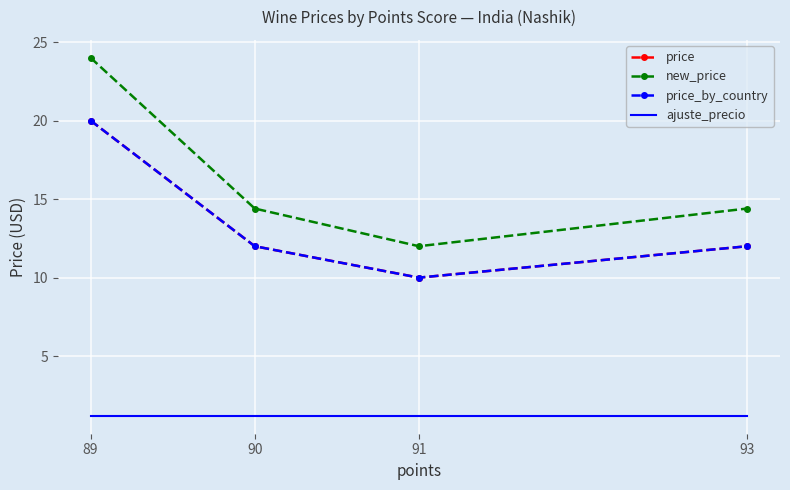

What is the sum of all ajuste_precio values?

4.8